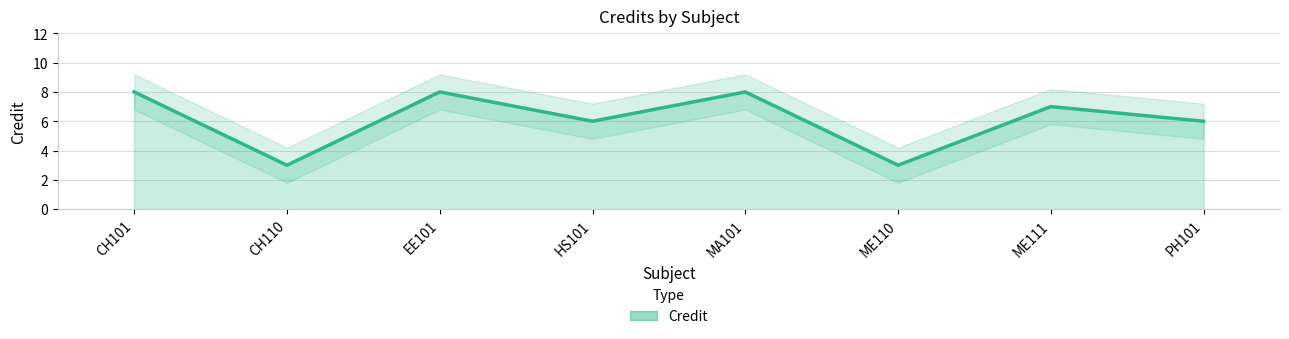

List the labels in order of value, largest first.

CH101, EE101, MA101, ME111, HS101, PH101, CH110, ME110